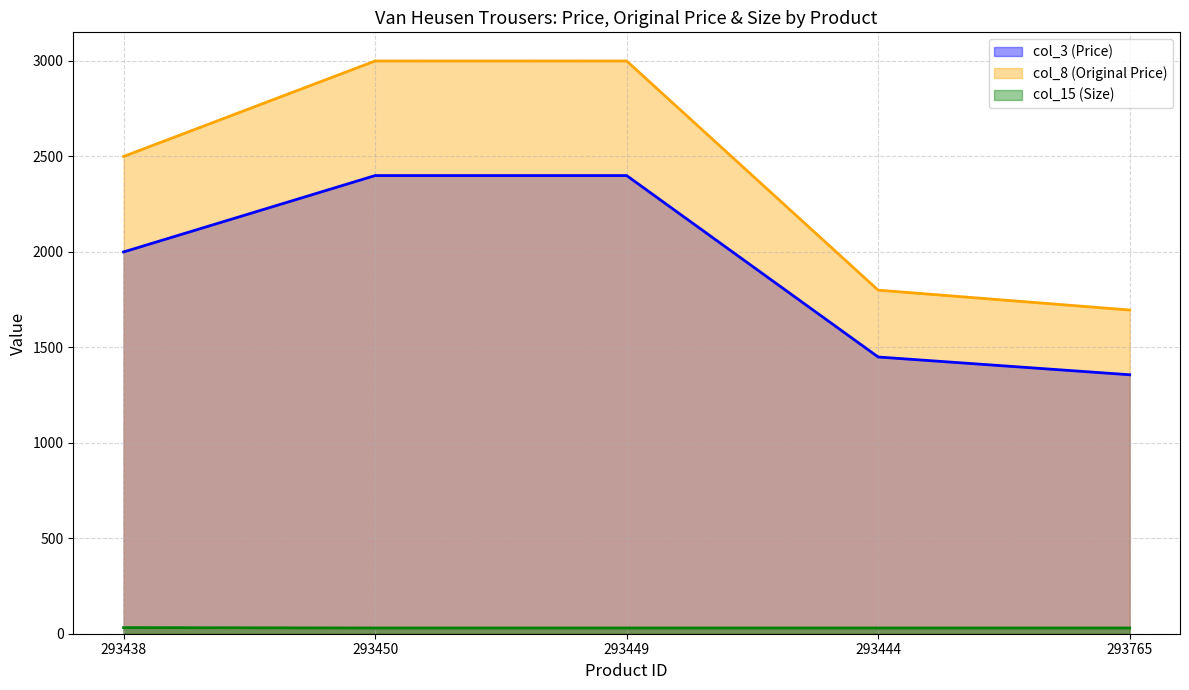

What is the value of the col_8 (Original Price) point at the 2nd from the left?

2999